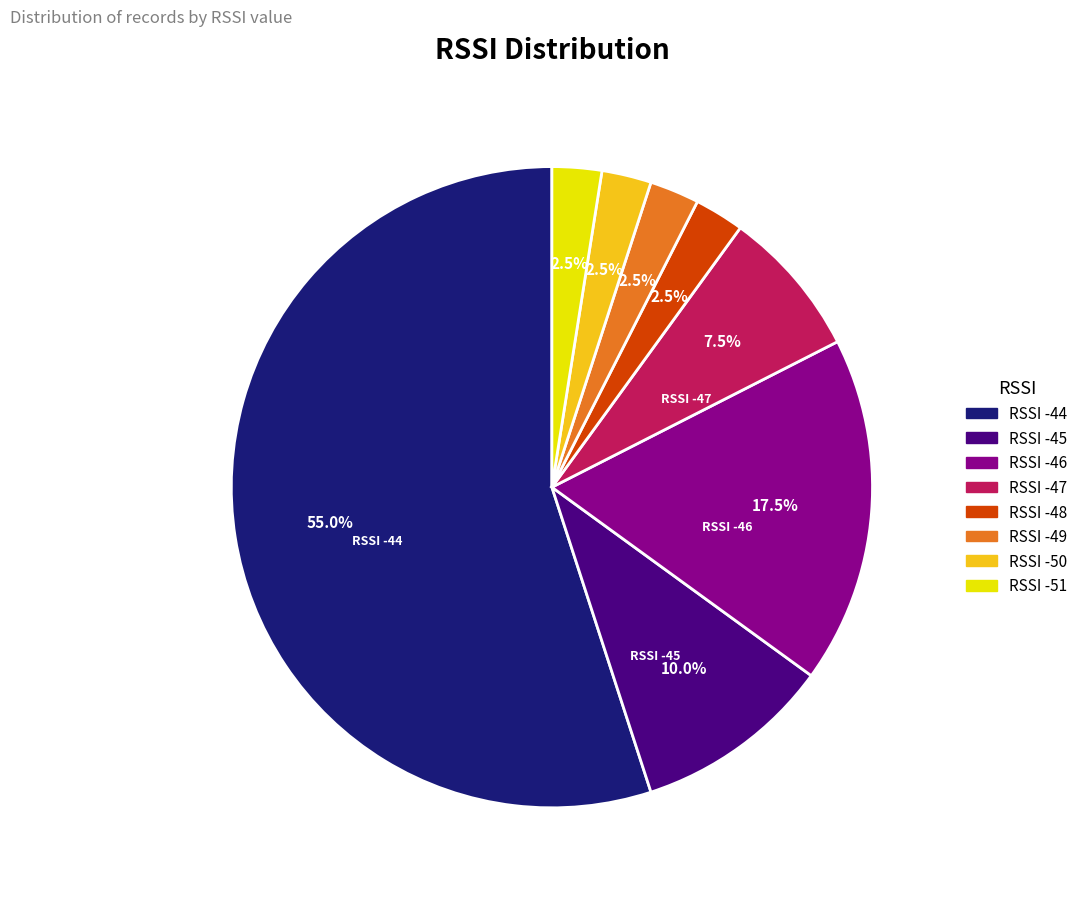

How many slices are in this pie chart?

8